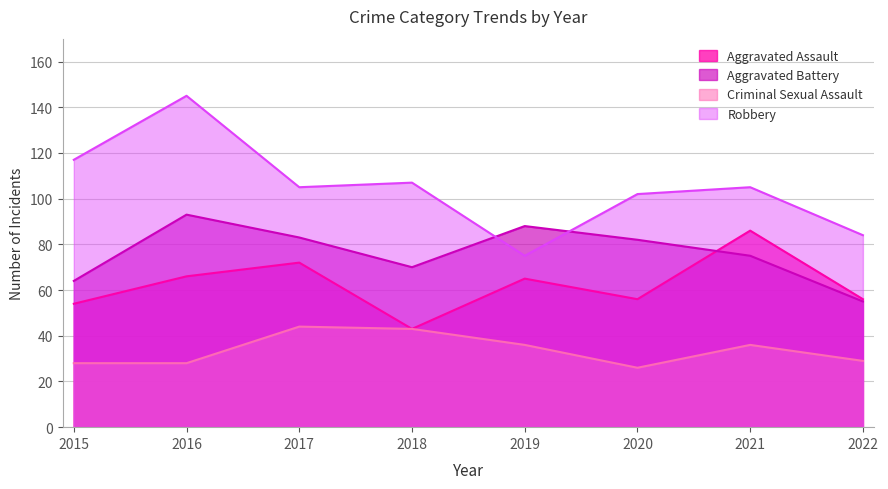

How many interior local peaks does the Aggravated Assault series have?

3